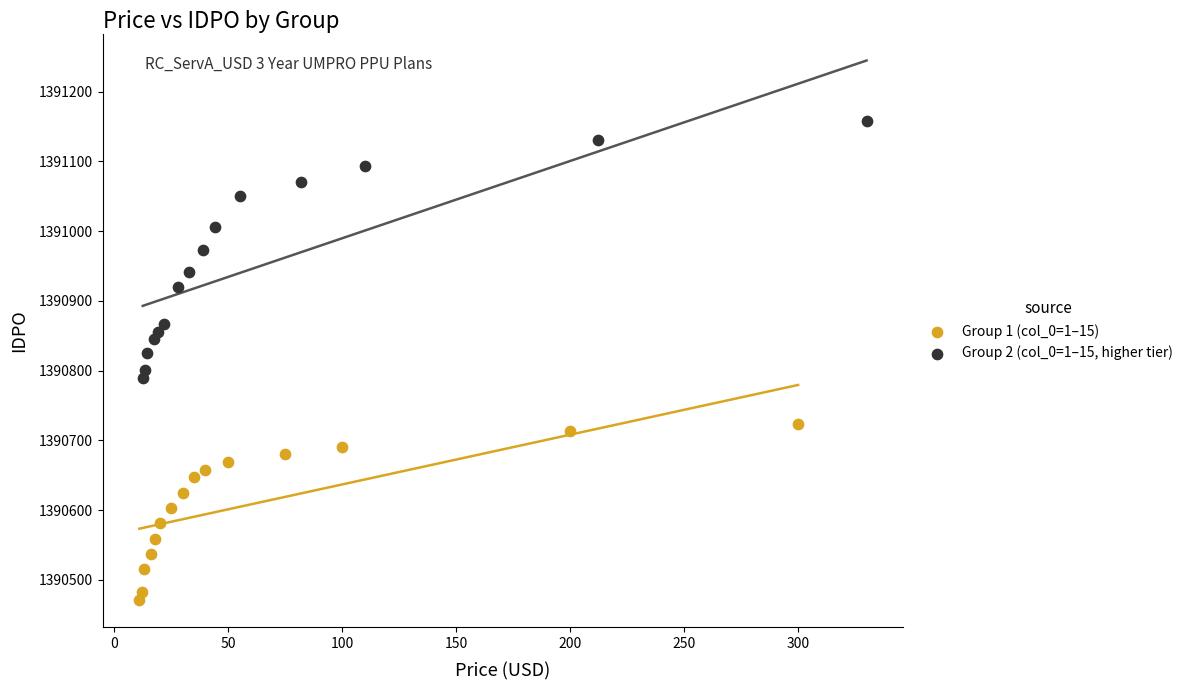

Which series has the largest Y range (max minus min)?

Group 2 (col_0=1–15, higher tier)